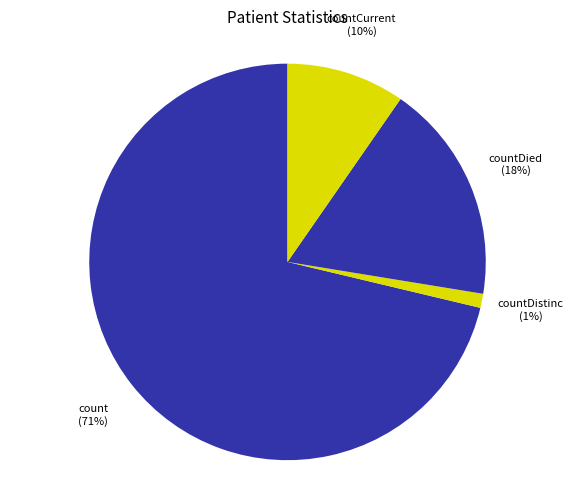

Which slice is the smallest?

countDistinctHospno